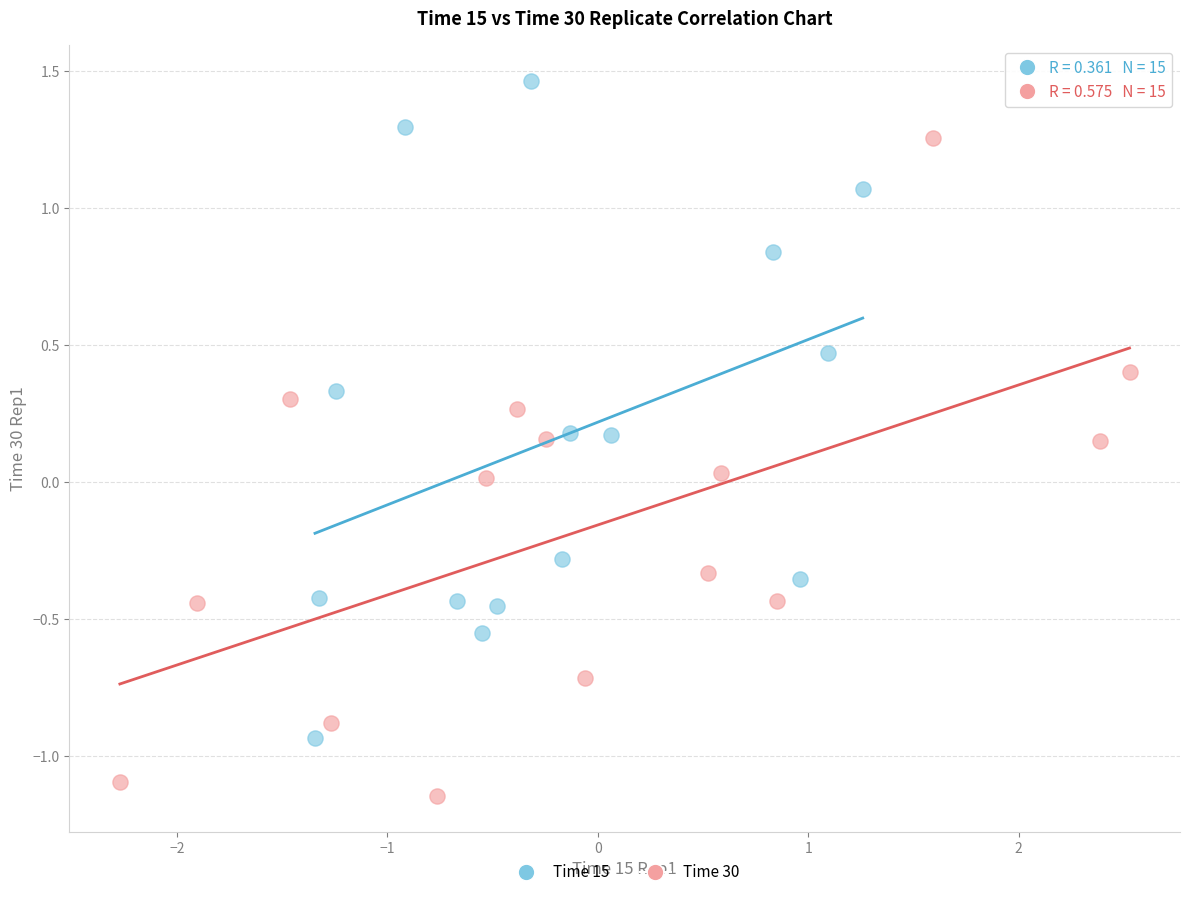

Which series reaches the minimum Y coordinate?

Time 30